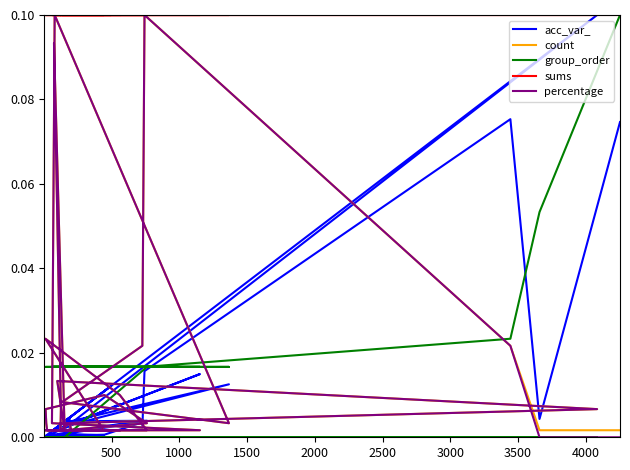

List the series in order of their peak value, highest first.

acc_var_, count, group_order, sums, percentage